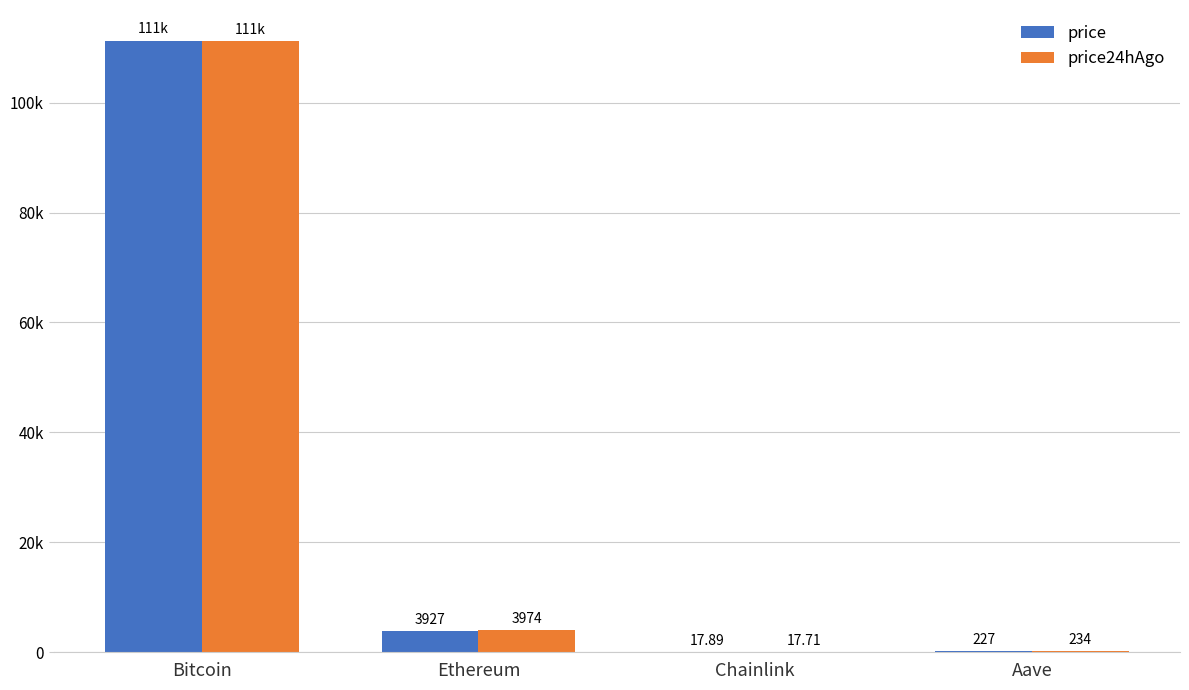

The price24hAgo series shows 234.3 at Aave. True or false?

True